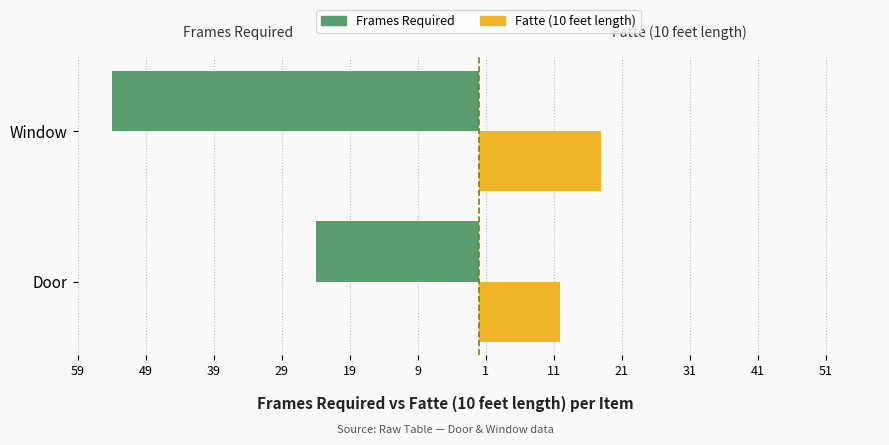

What is the value of the Fatte (10 feet length) bar at the 2nd from the left?

18